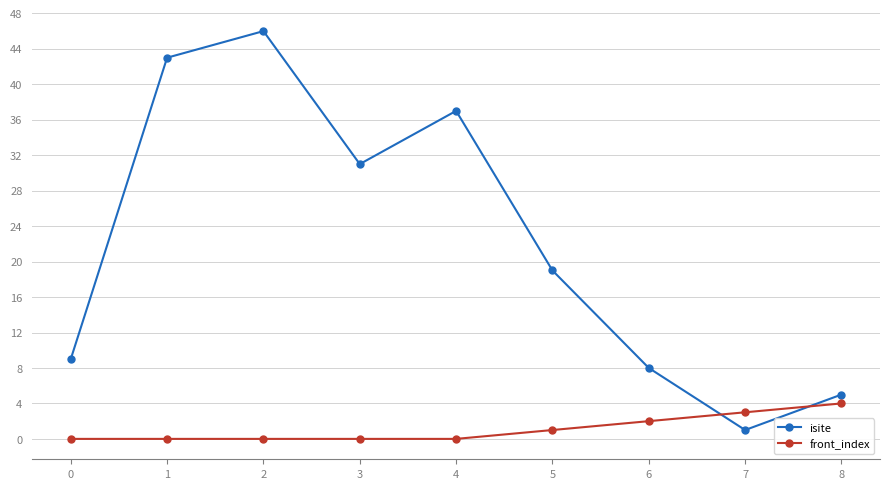

Reading left to right, extract all data points from this chart.

isite: 0=9	1=43	2=46	3=31	4=37	5=19	6=8	7=1	8=5
front_index: 0=0	1=0	2=0	3=0	4=0	5=1	6=2	7=3	8=4